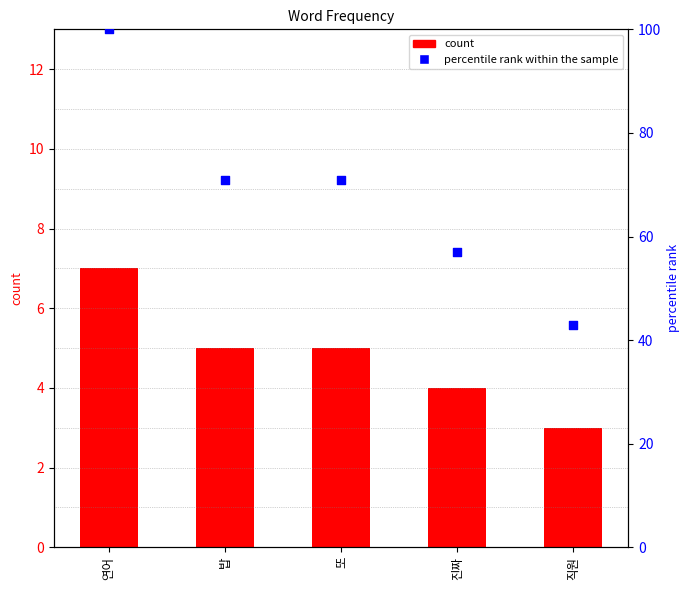

What is the total value across all series at 직원?

46